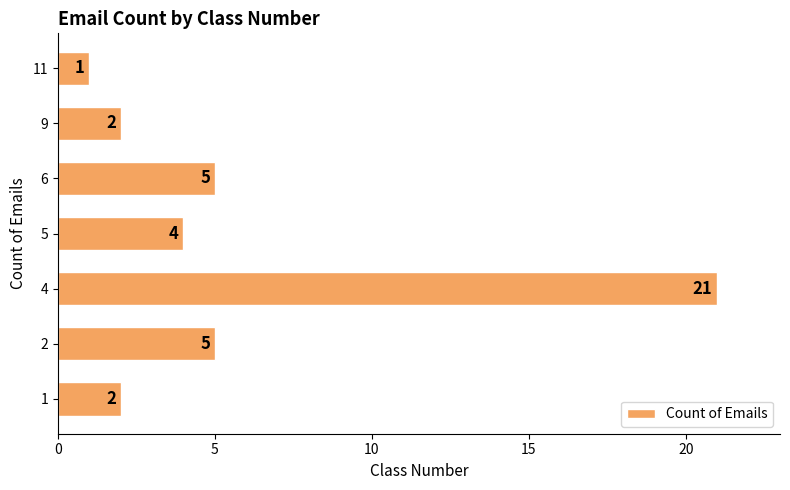

What is the change in value from 1 to 5?

+2